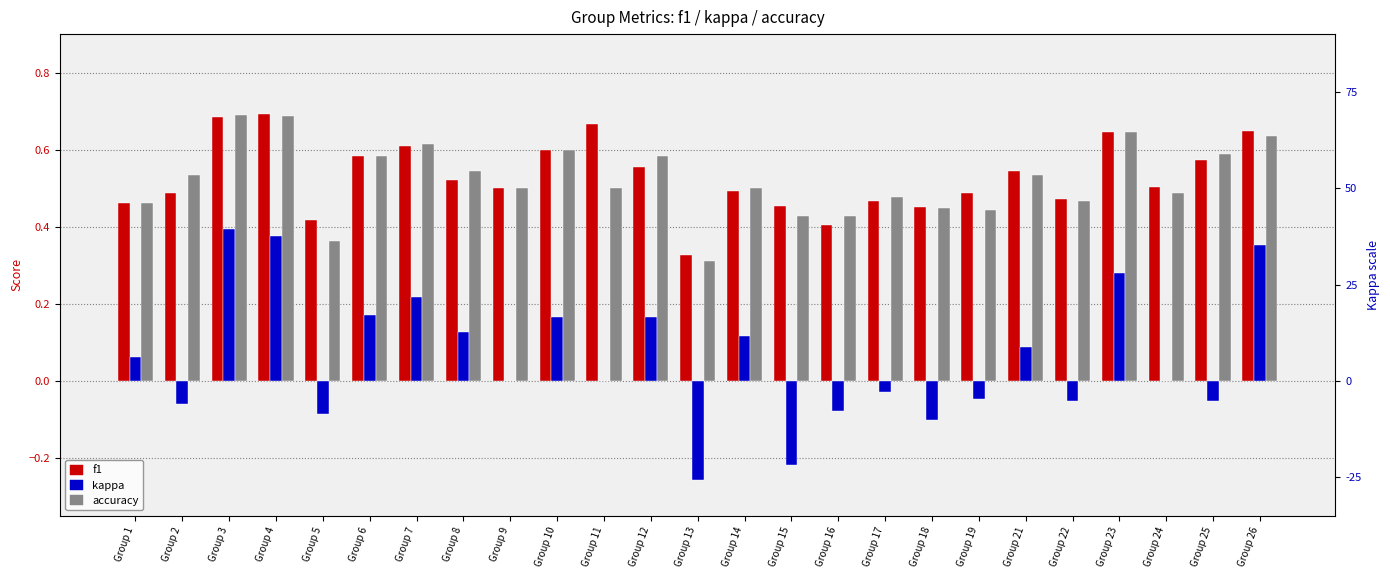

Rank the series by their maximum value, from highest to lowest.

f1, accuracy, kappa